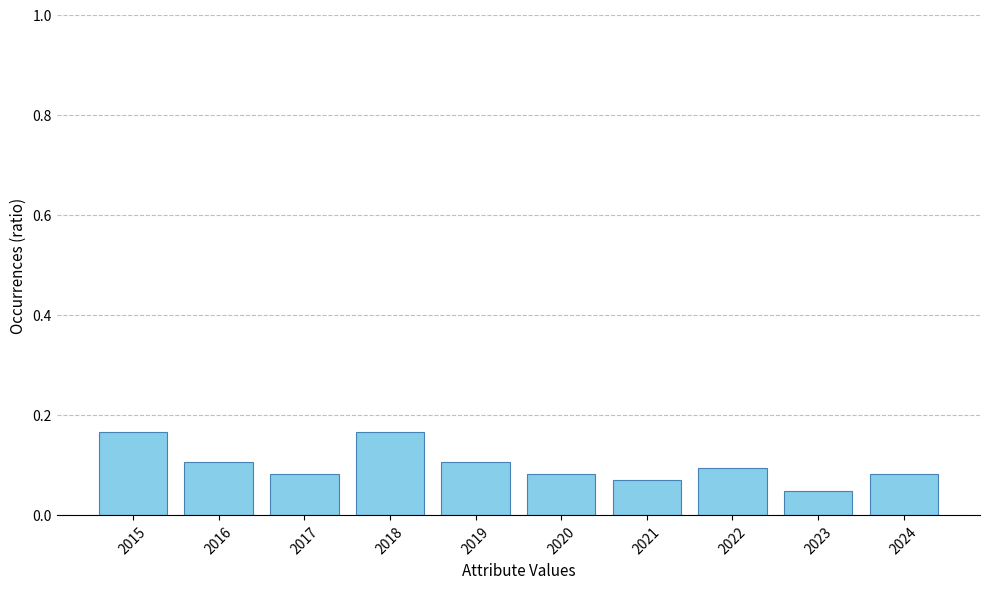

How many values are between 0 and 1?

10